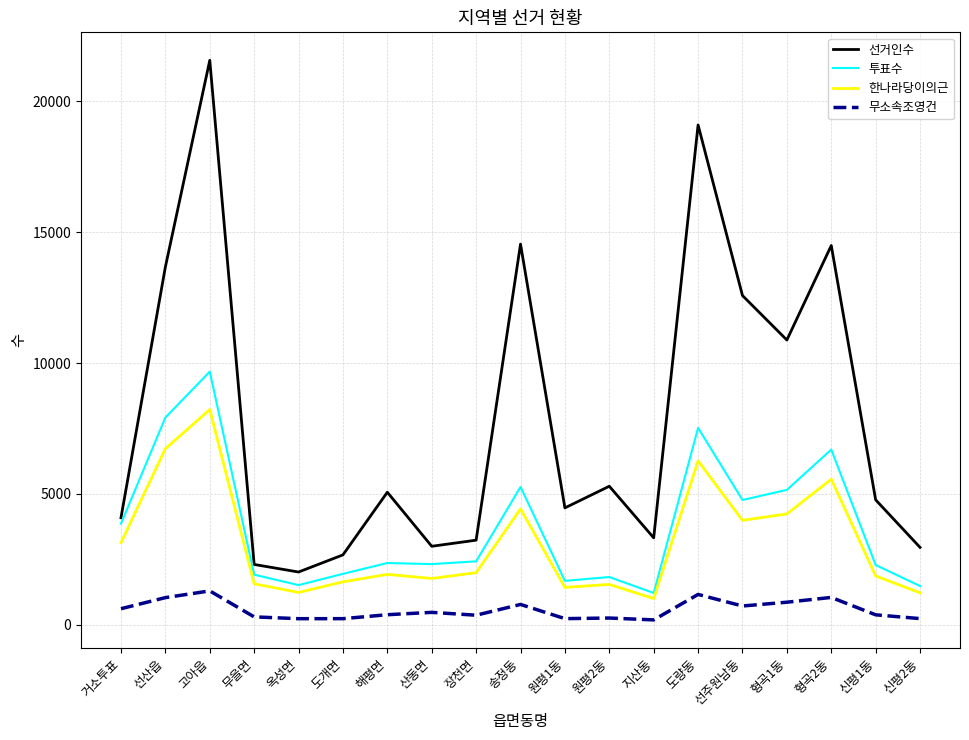

At which label does 무소속조영건 first exceed 382?

거소투표